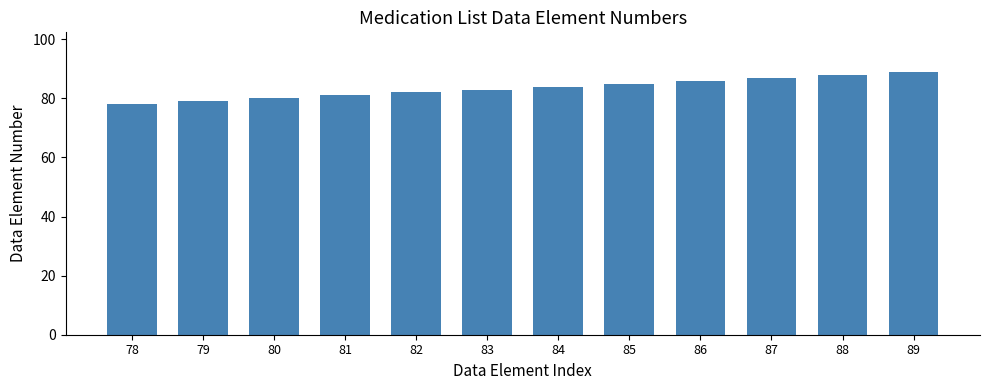

What is the difference between the maximum and minimum values?

11